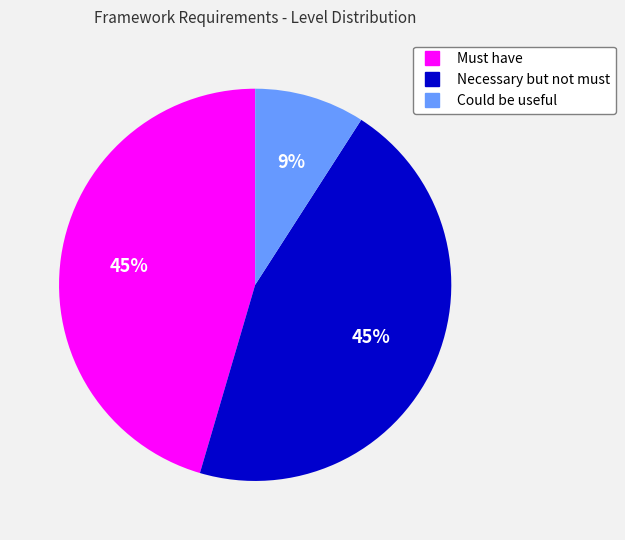

Is there a majority slice in this chart?

No